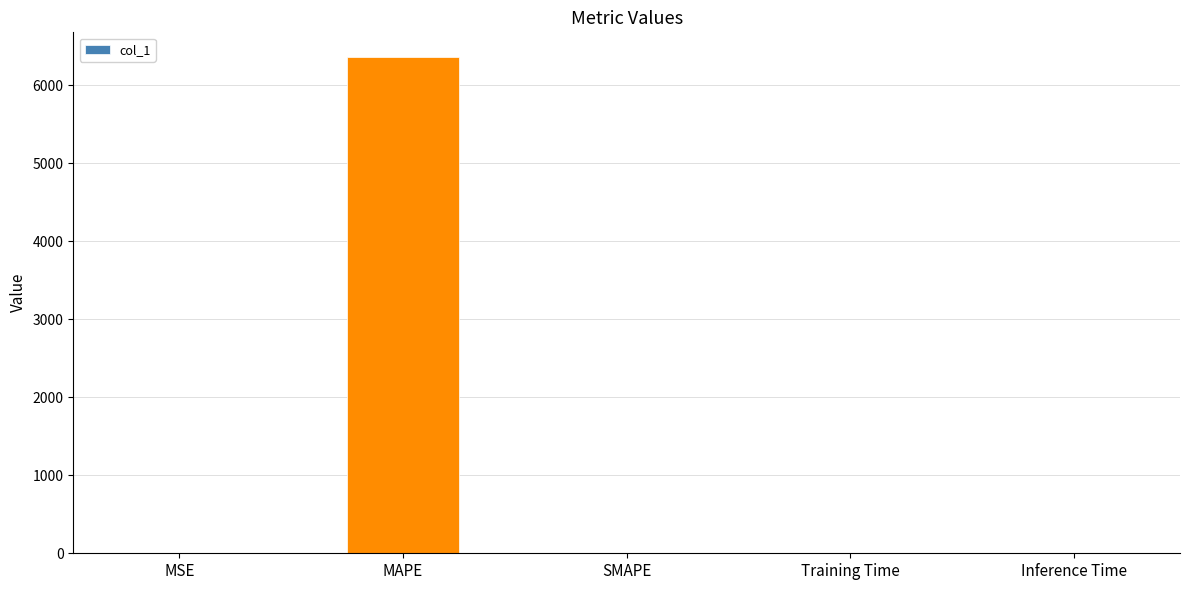

Is it true that the value at MSE is 0.0?

True